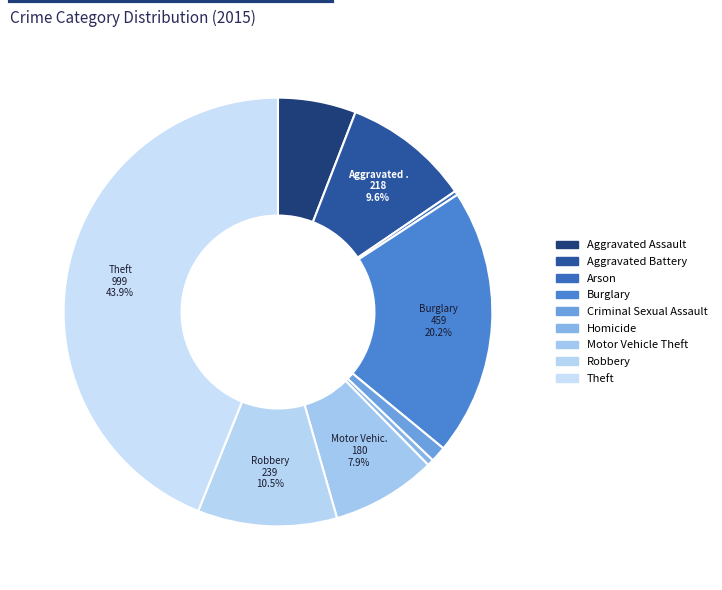

Count the number of slices in the pie.

9